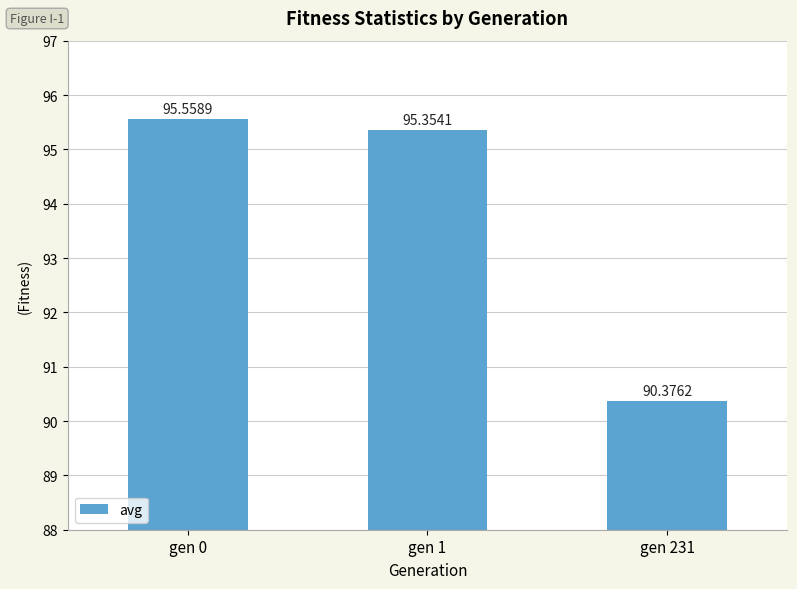

What is the greatest value displayed?

95.6